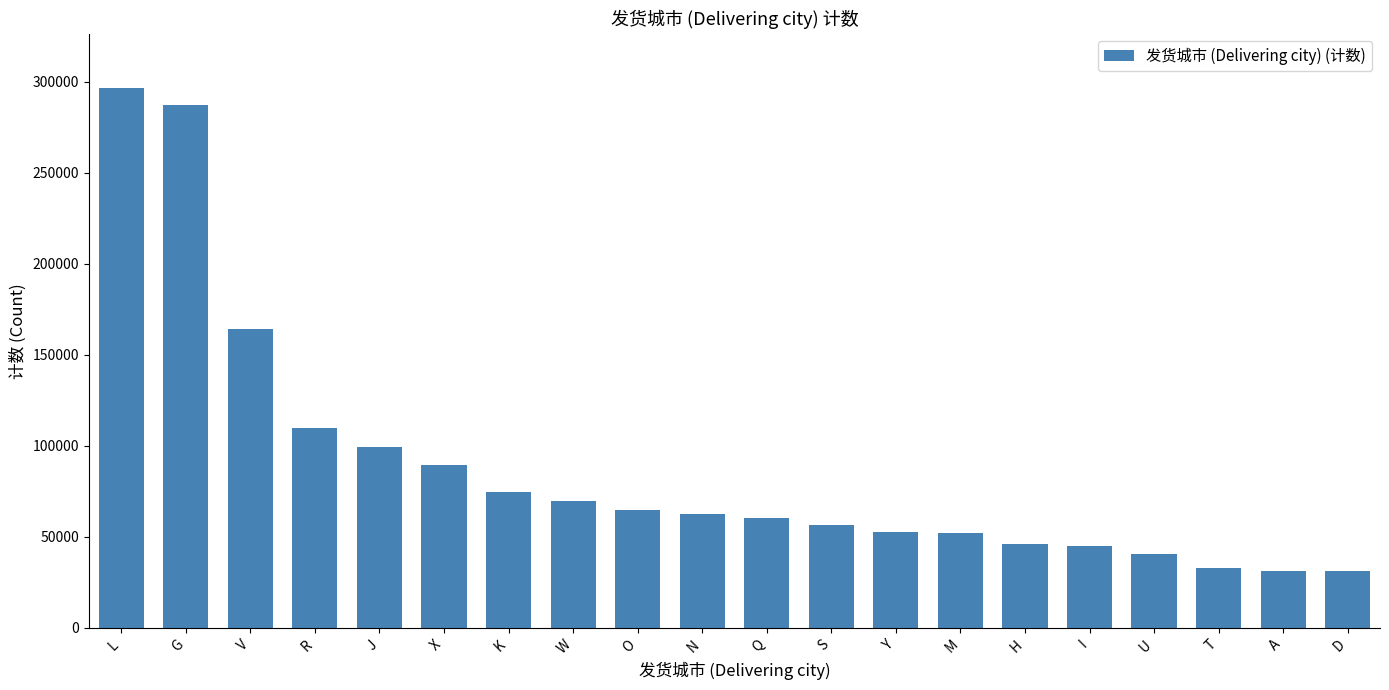

What is the label of the 15th bar from the left?

H